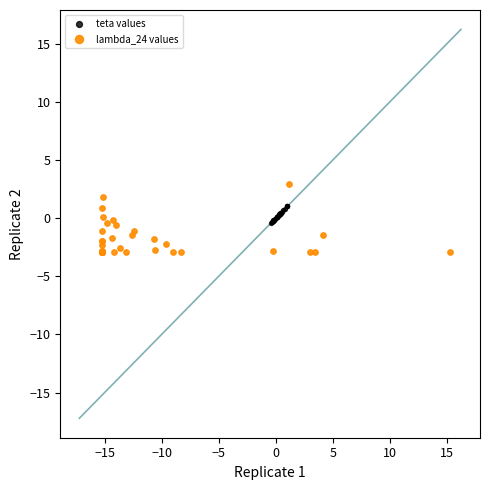

Which series has the widest spread of Y values?

lambda_24 values